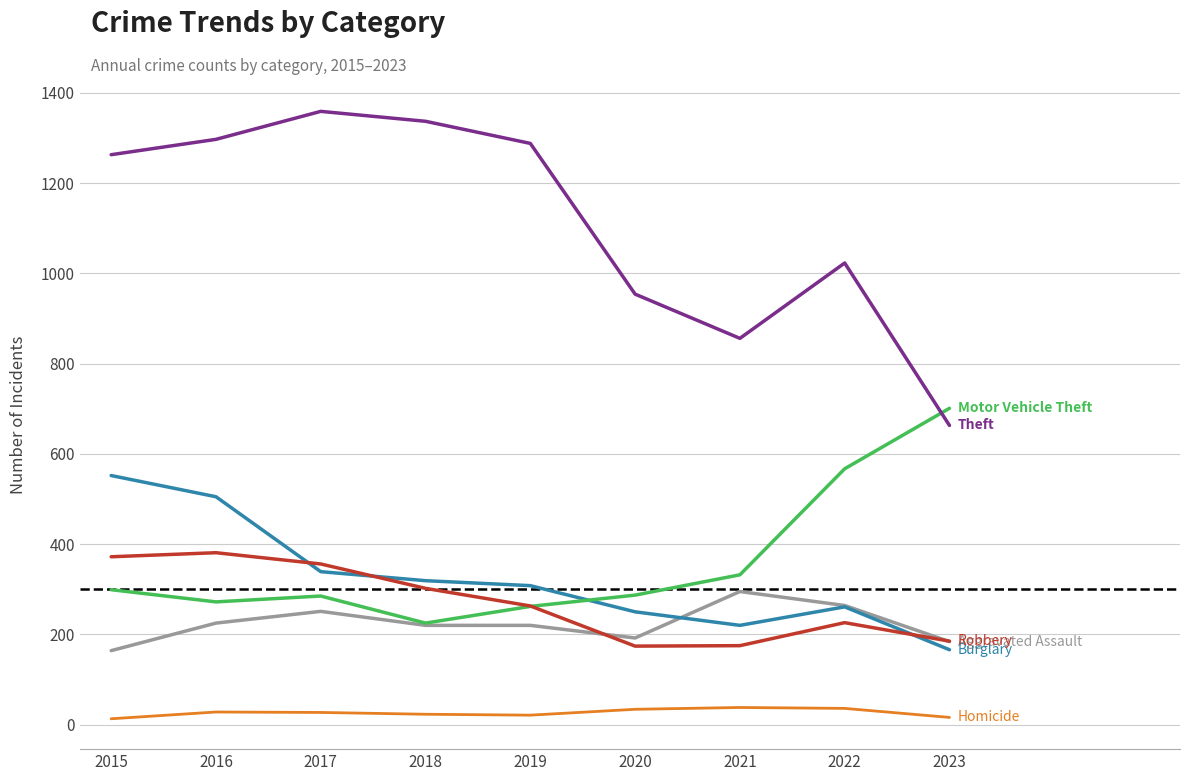

What is the difference between the highest and lowest values at 2021?

818